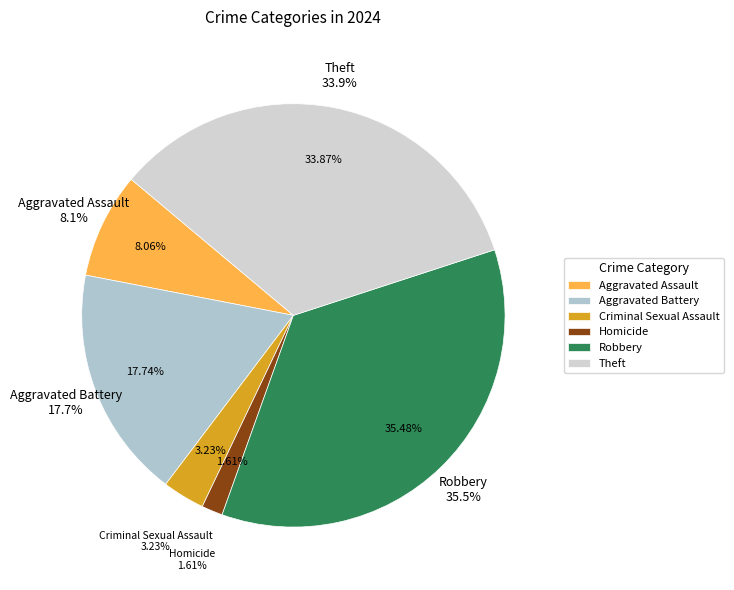

Count the number of slices in the pie.

7